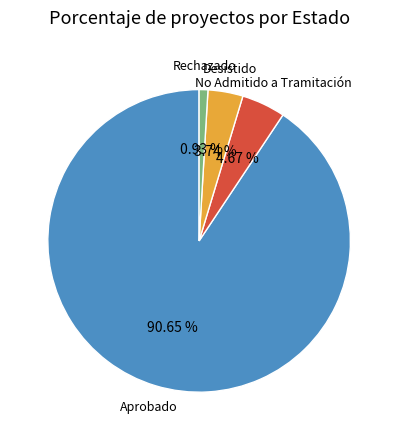

Is there any slice that represents more than half of the pie?

Yes